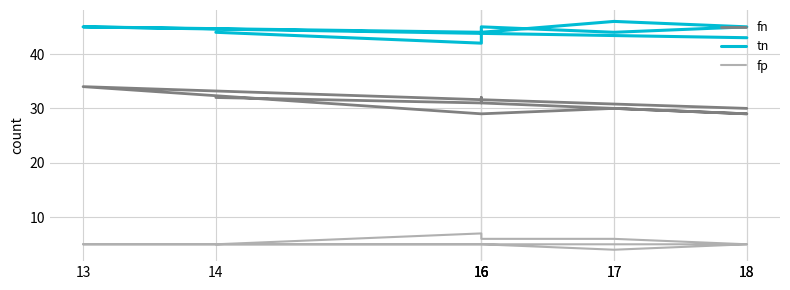

True or false: fn and tn intersect in this chart.

False